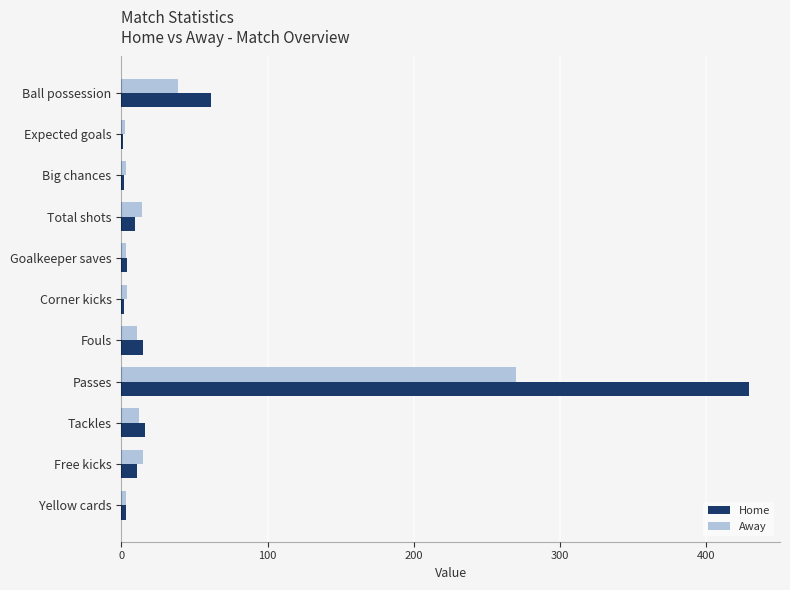

What is the average value of the Away series?

34.2